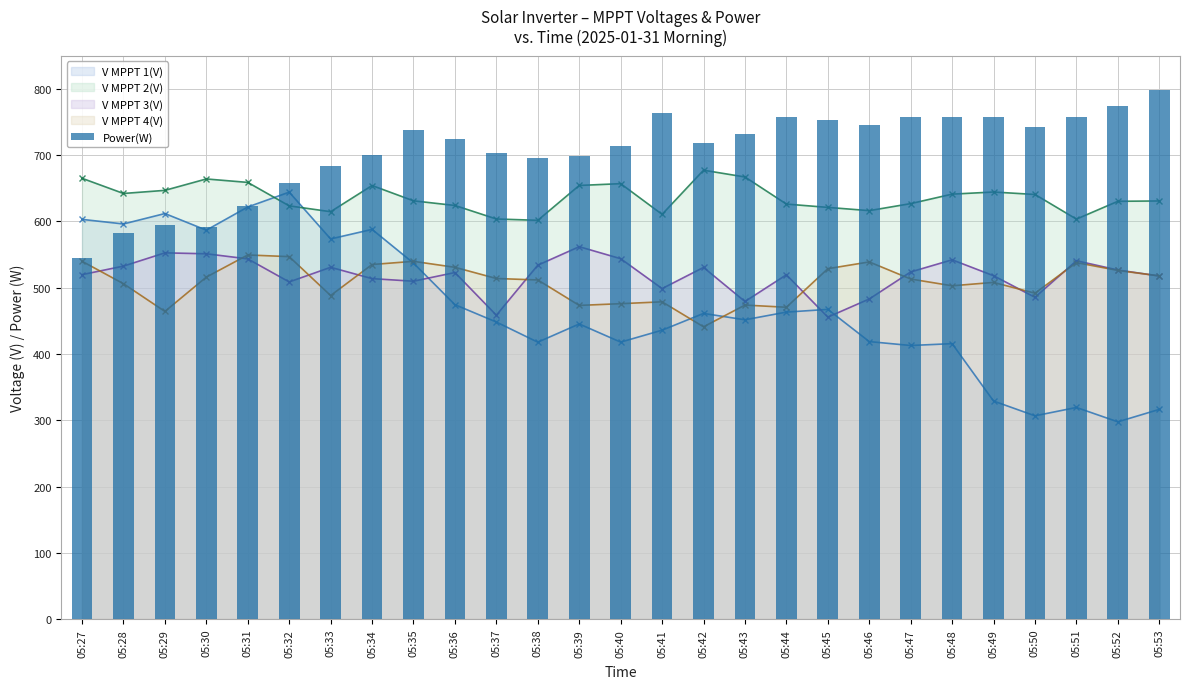

True or false: the data shows 485 at 05:36.

False